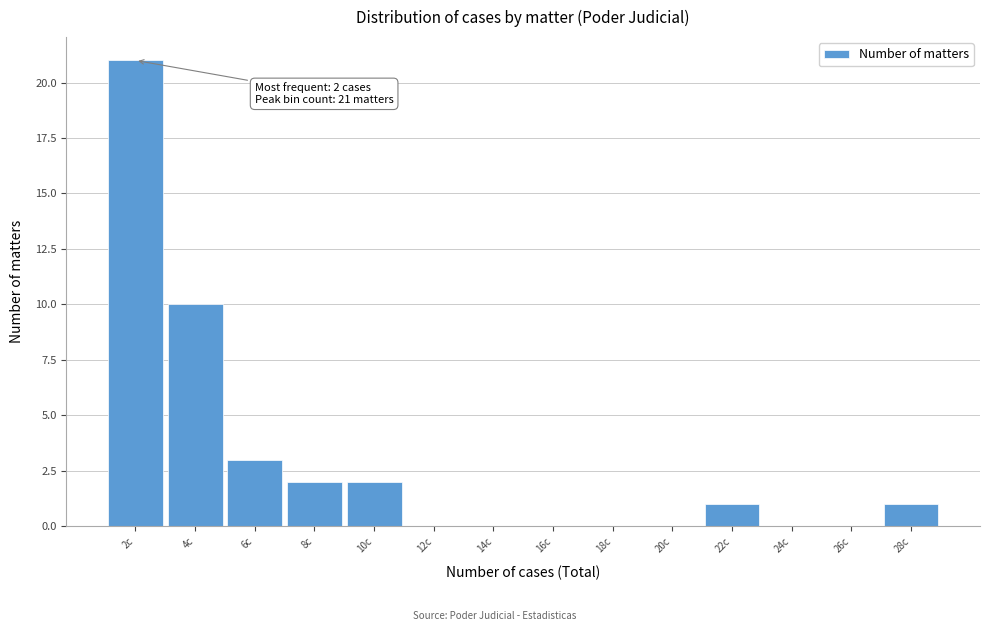

Reading right to left, extract all data points from this chart.

28c=1	26c=0	24c=0	22c=1	20c=0	18c=0	16c=0	14c=0	12c=0	10c=2	8c=2	6c=3	4c=10	2c=21